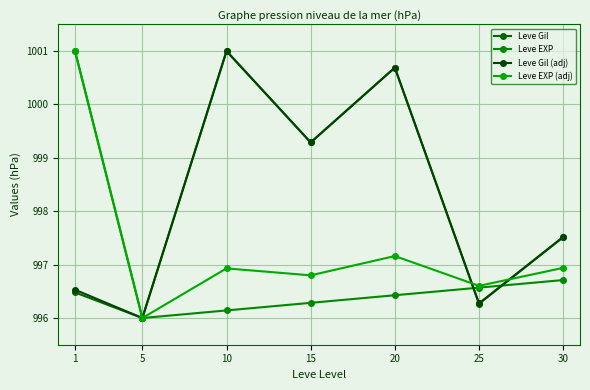

Is this an area chart (filled region under the line)?

No